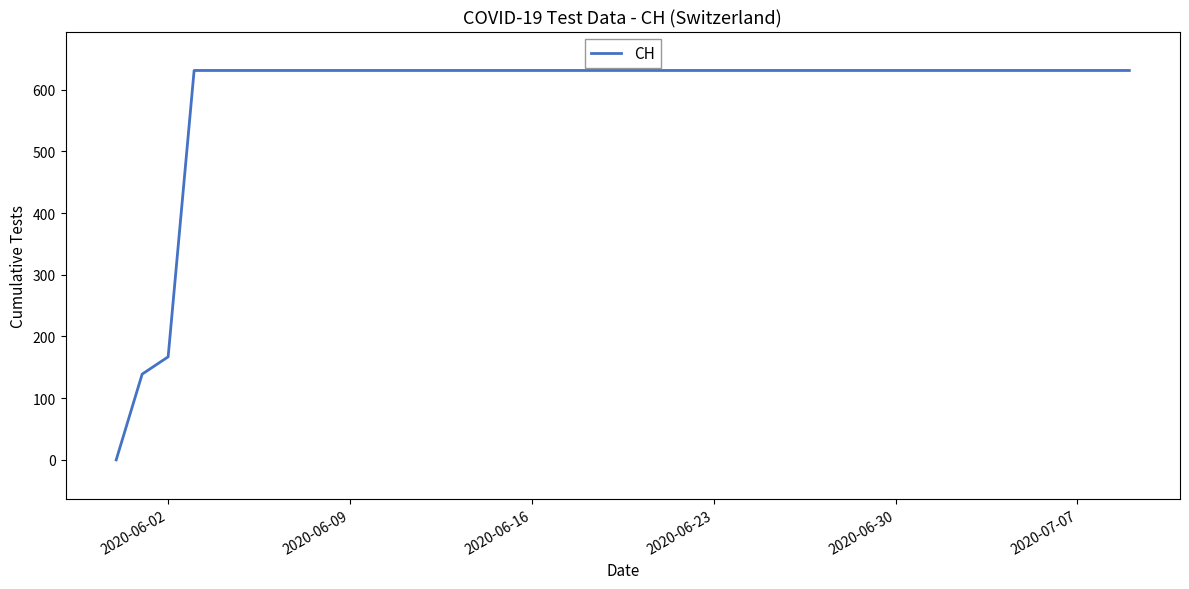

What is the greatest value displayed?

631